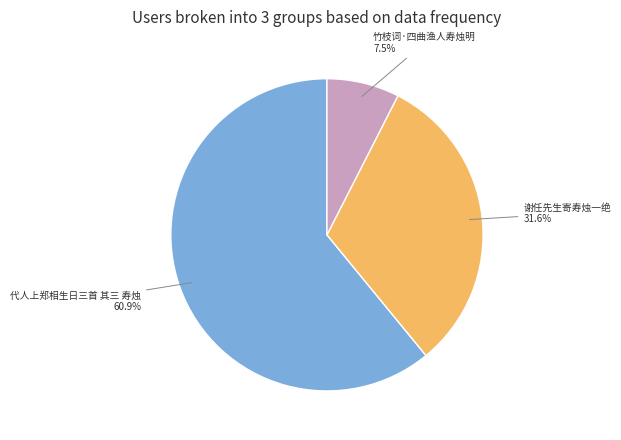

Does any single category account for the majority?

Yes